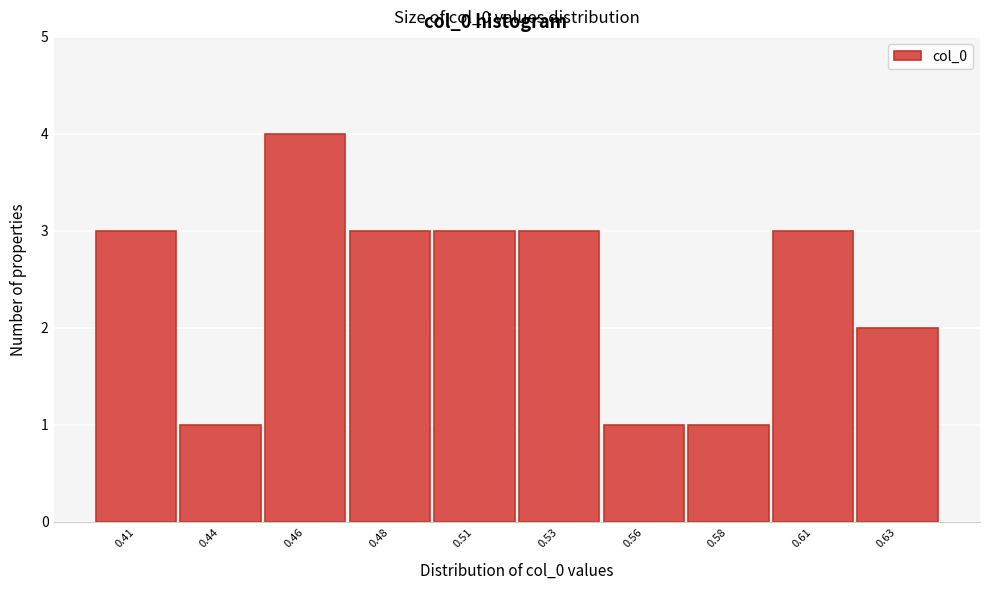

Reading left to right, extract all data points from this chart.

0.41=3	0.44=1	0.46=4	0.48=3	0.51=3	0.53=3	0.56=1	0.58=1	0.61=3	0.63=2